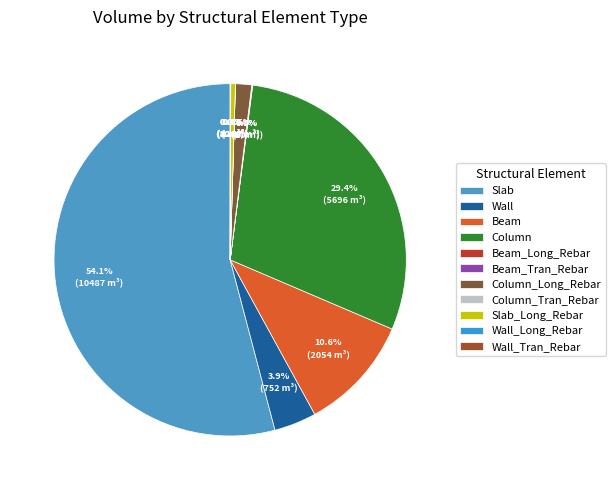

Which category accounts for the majority?

Slab